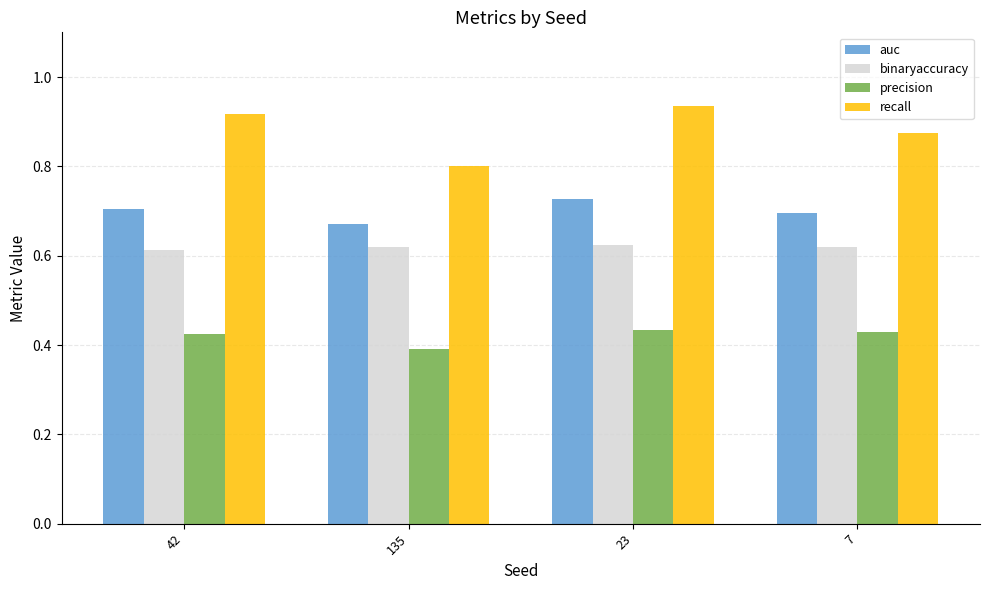

Which series has the largest range (max minus min)?

recall